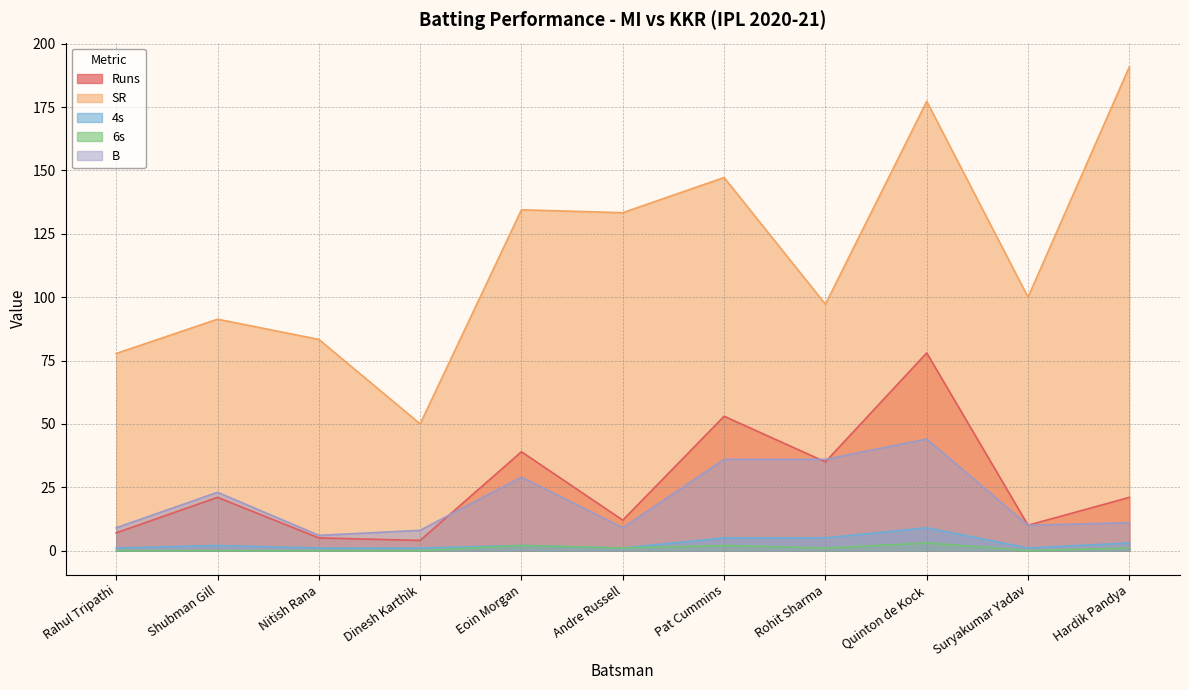

At which category is the sum across all series the highest?

Quinton de Kock